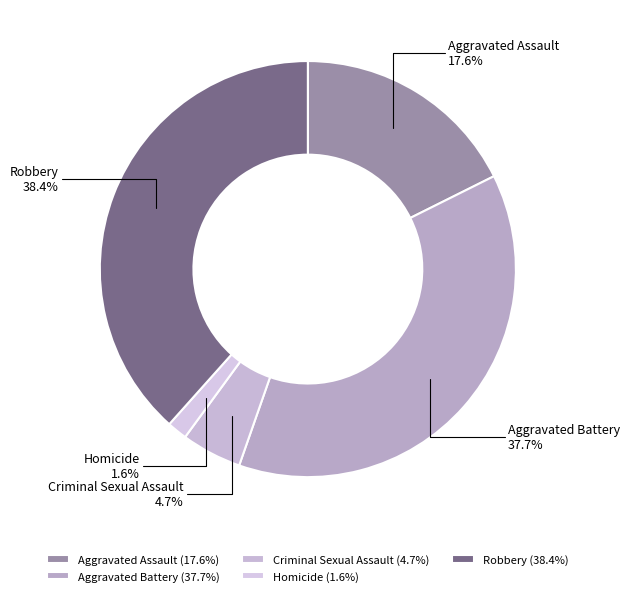

Count the number of slices in the pie.

5